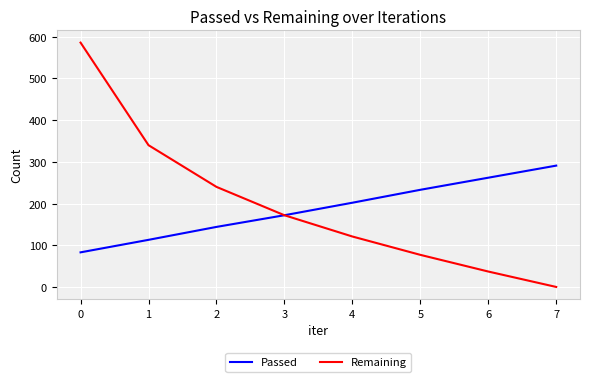

The value of Passed at 3 is 308. True or false?

False